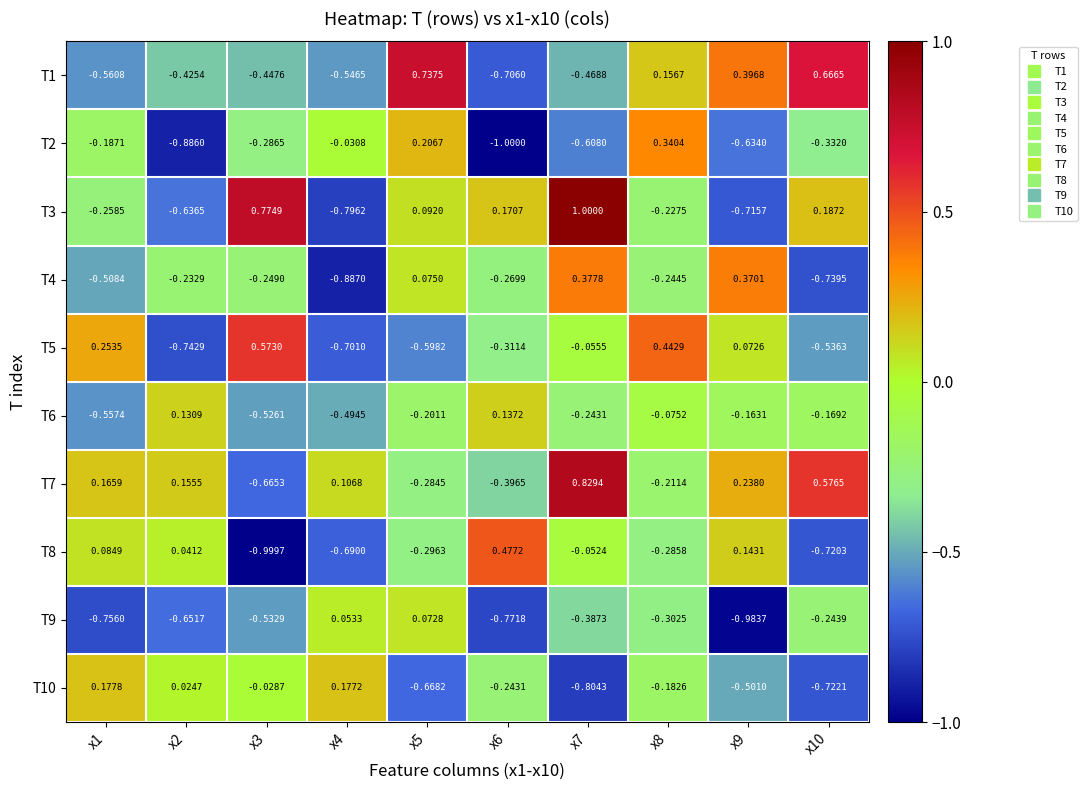

Is the value of T8 at x7 greater than the value of T6 at x6?

No